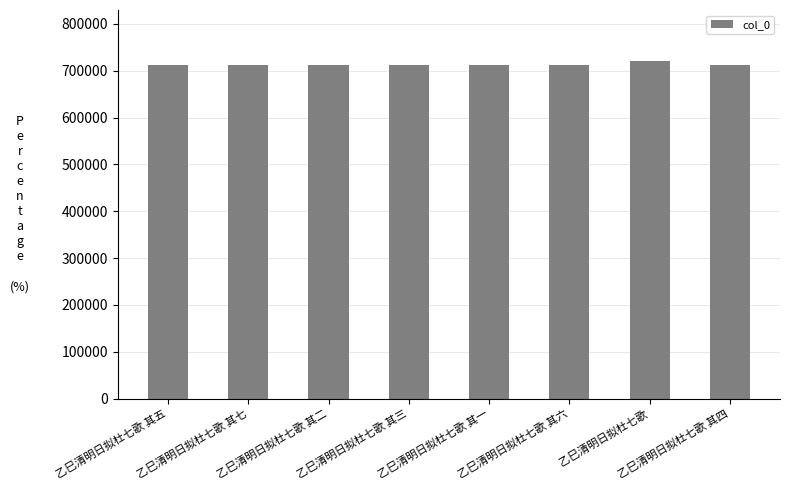

The value at 乙巳清明日拟杜七歌 其七 is 372552. True or false?

False